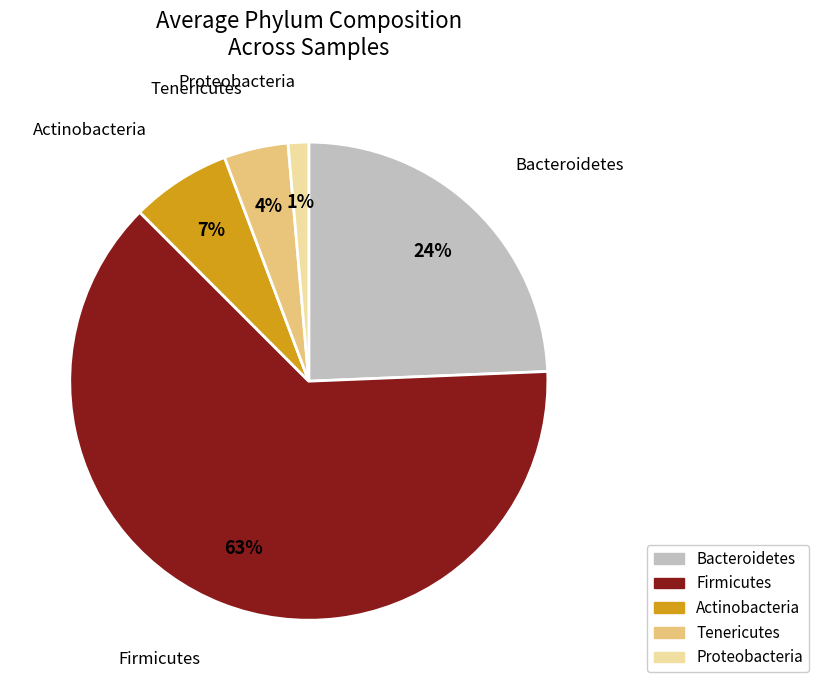

To the nearest percent, what is the average slice percentage?

20%